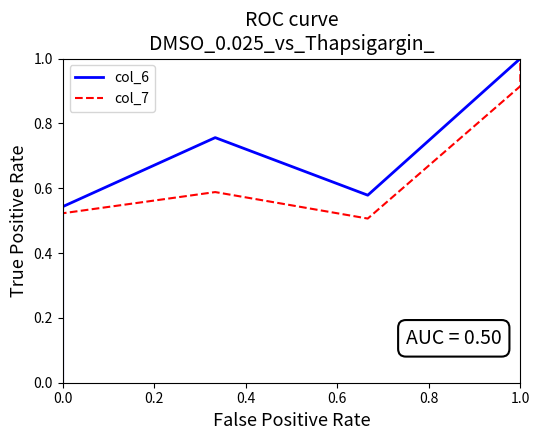

What position from the right is 0.6?

3